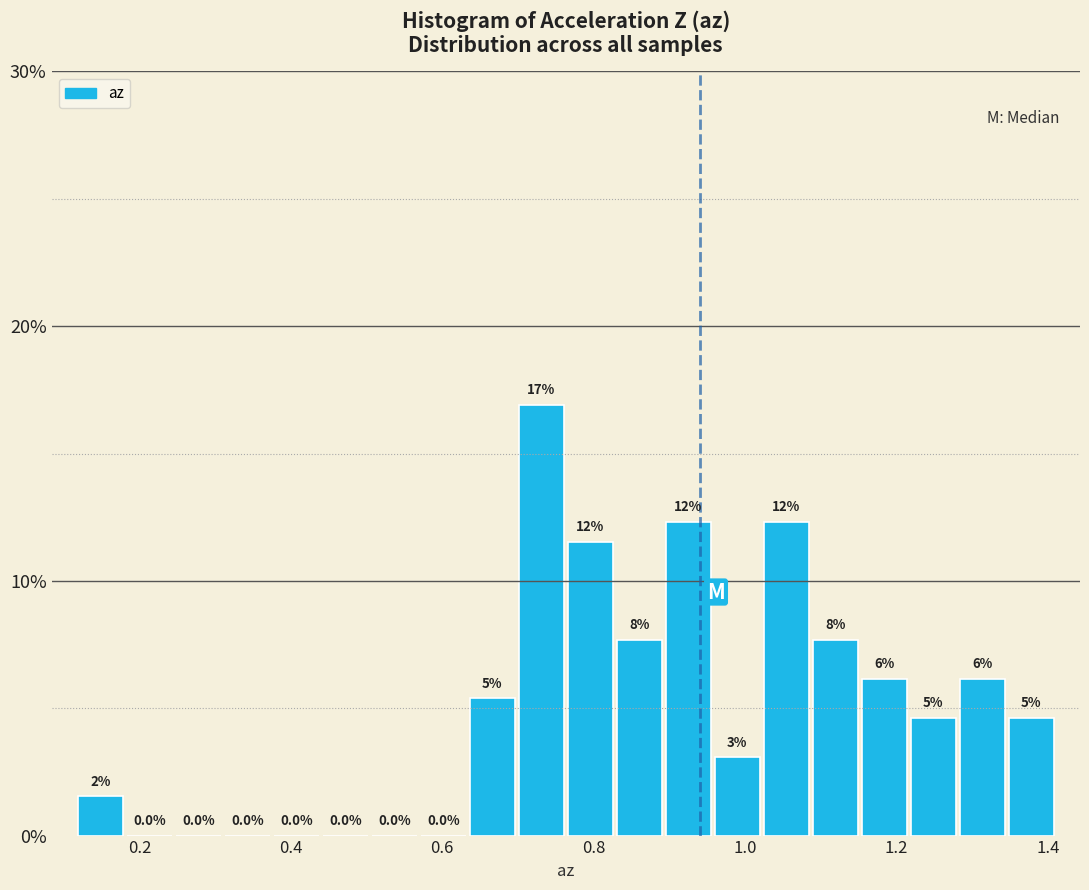

Read against the x-axis, roughly where is the centre of the tallest bar?

0.74